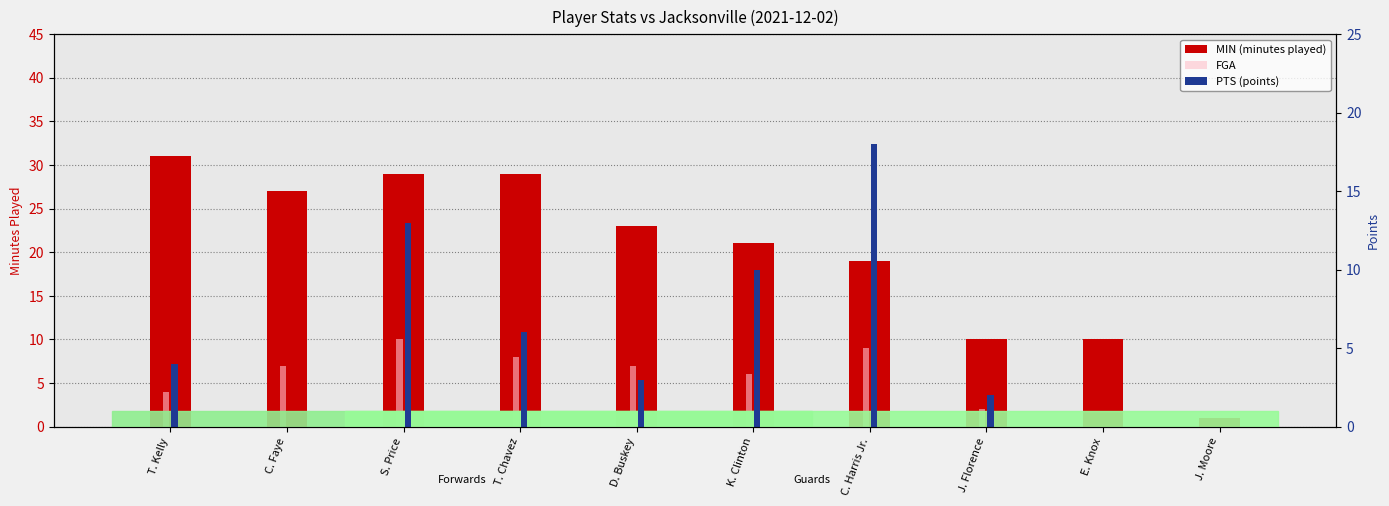

Is the value of PTS (points) at D. Buskey greater than the value of MIN (minutes played) at J. Florence?

No